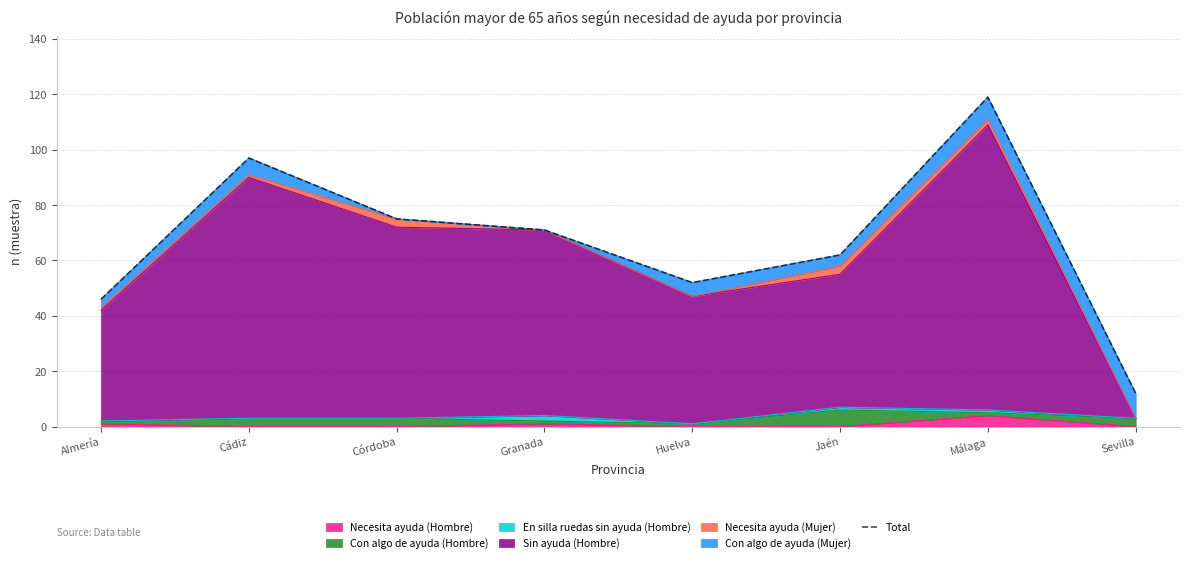

Rank the categories by value from lowest to highest.

Sevilla, Almería, Huelva, Jaén, Granada, Córdoba, Cádiz, Málaga